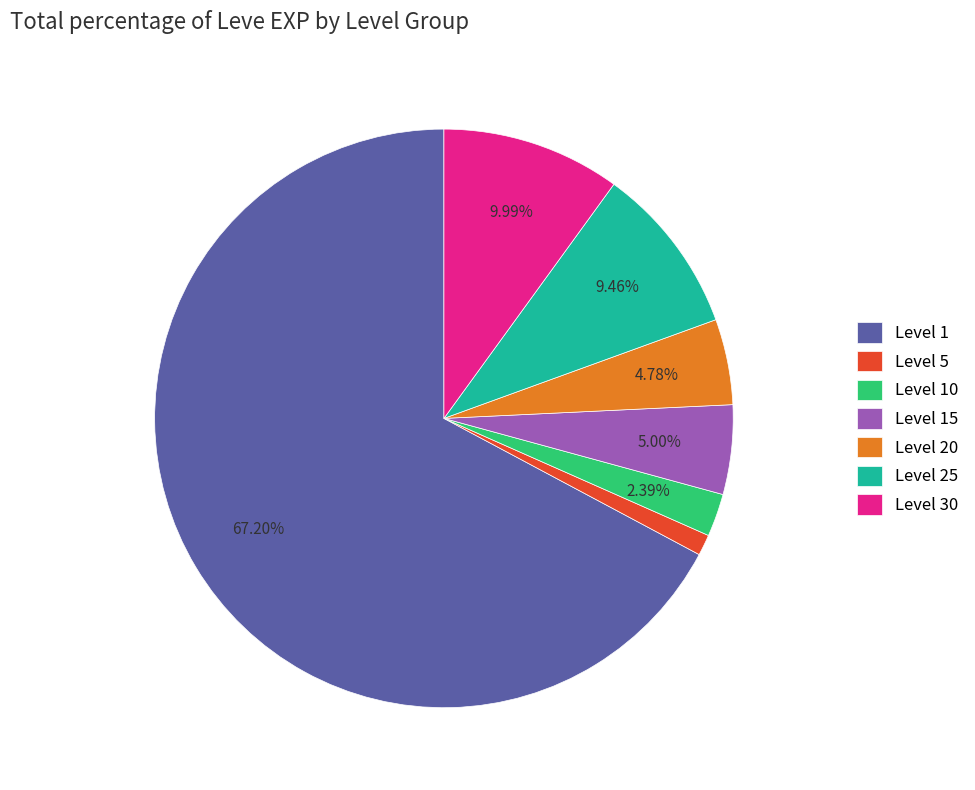

Combined, do Level 5 and Level 25 account for over 50%?

No